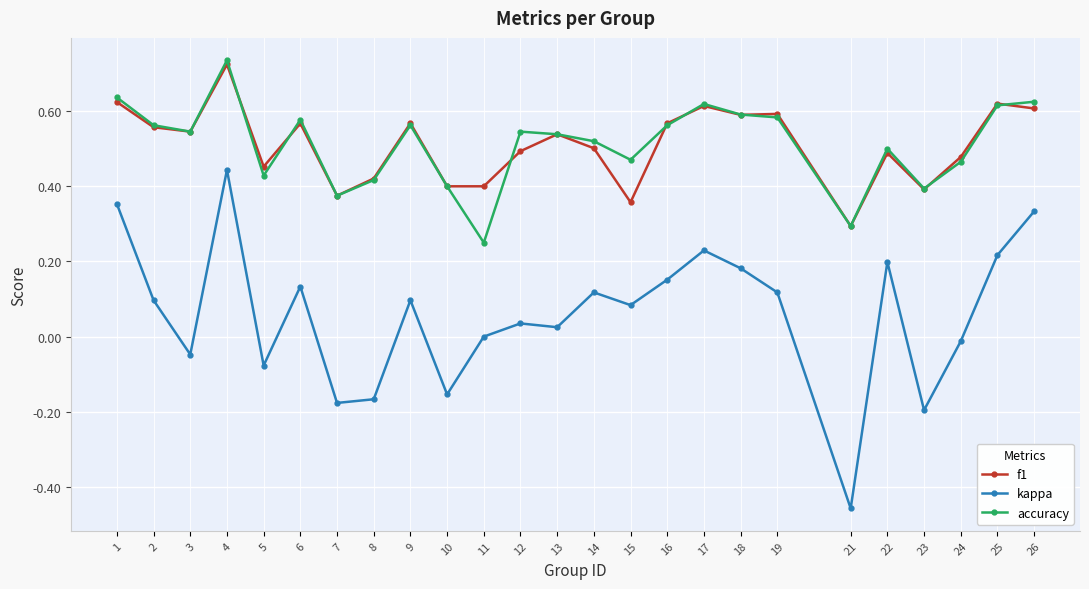

Rank the series by their maximum value, from lowest to highest.

kappa, f1, accuracy